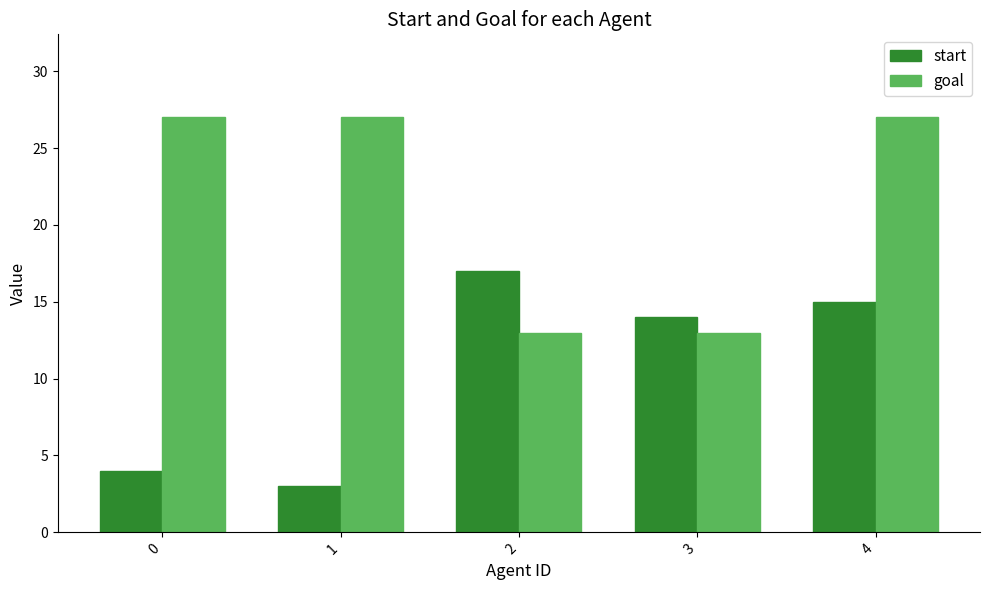

What is the difference between the second highest and minimum values in the goal series?

14